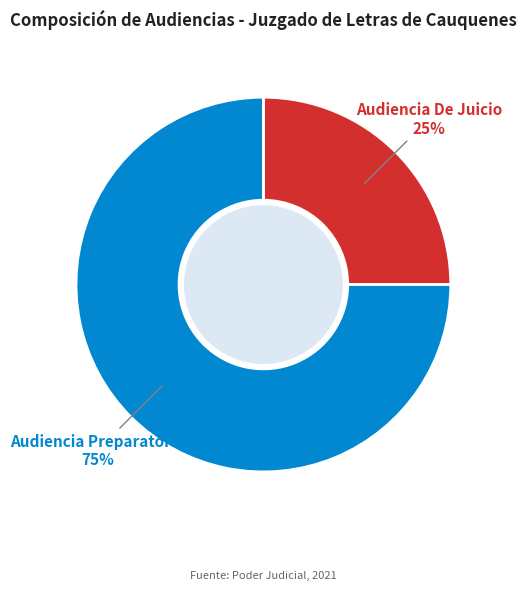

To the nearest percent, what is the combined percentage of Audiencia Preparatoria and Audiencia De Juicio?

100%